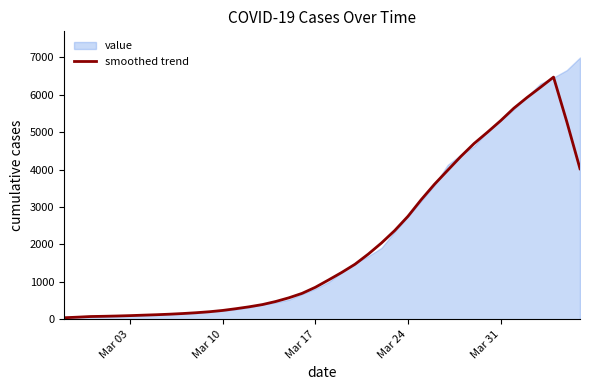

Reading right to left, list all the values displayed in this chart.

4022.4	5281.4	6470.8	6195.2	5926.6	5639.6	5305.6	4996.0	4697.6	4352.6	3980.6	3606.0	3195.0	2751.6	2371.0	2039.0	1740.8	1470.6	1252.2	1050.4	854.0	692.2	573.2	474.0	392.4	333.0	282.0	235.8	201.0	174.8	153.4	135.6	121.2	109.4	97.0	87.0	79.0	72.8	55.4	40.2